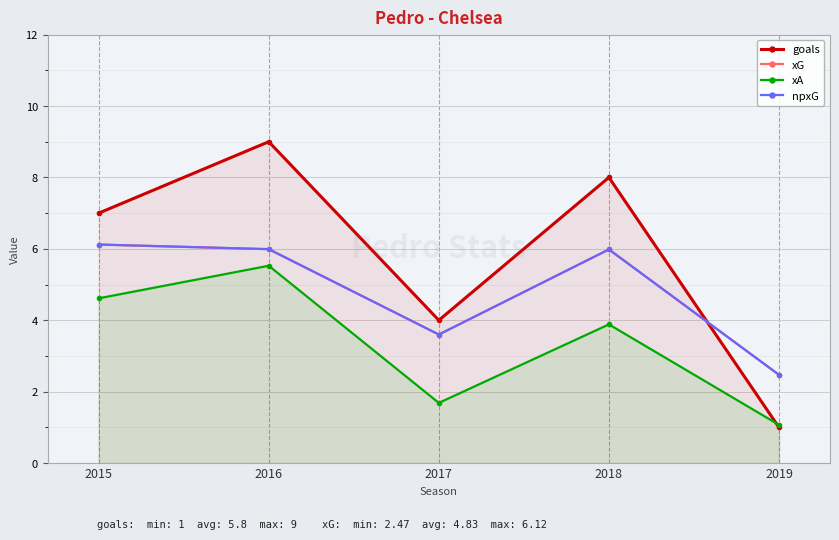

How many npxG values are between 3 and 5?

1